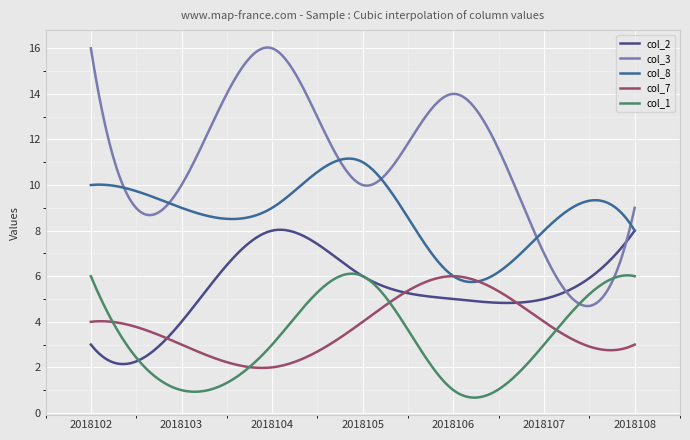

At which category does the chart reach its peak across all series?

2018102